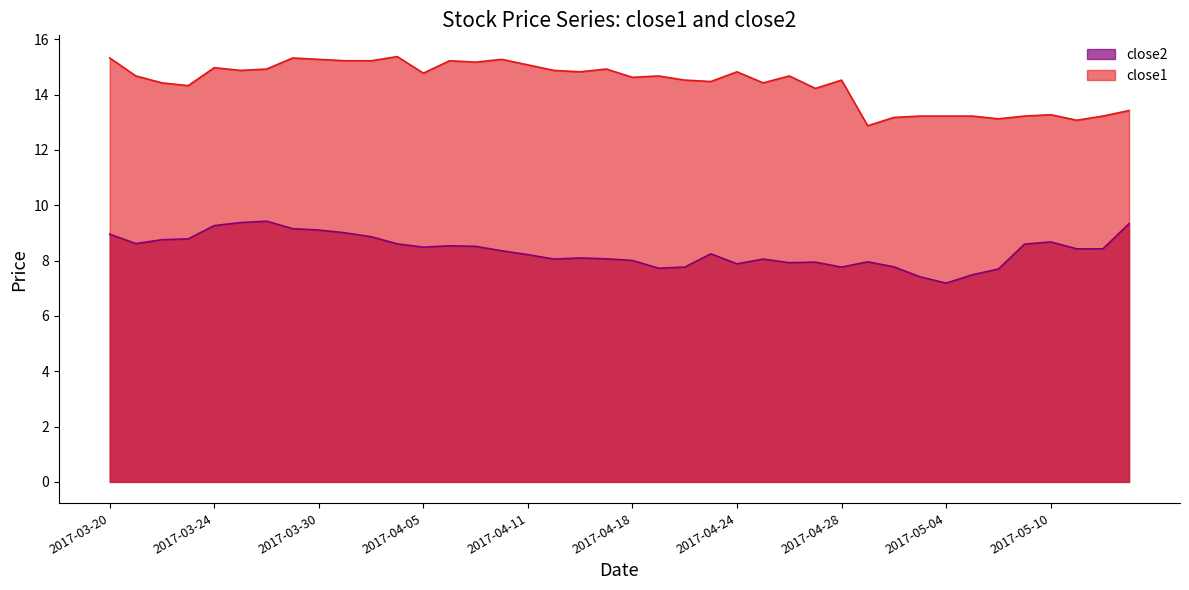

The value of close1 at 3 is 20.1. True or false?

False